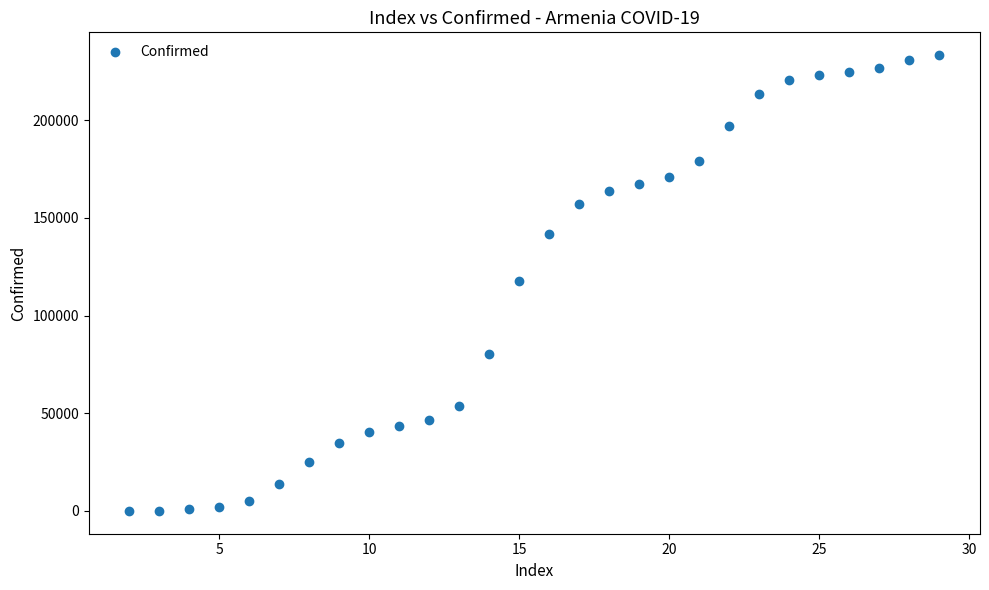

What is the range of Y values (max minus min)?

233399